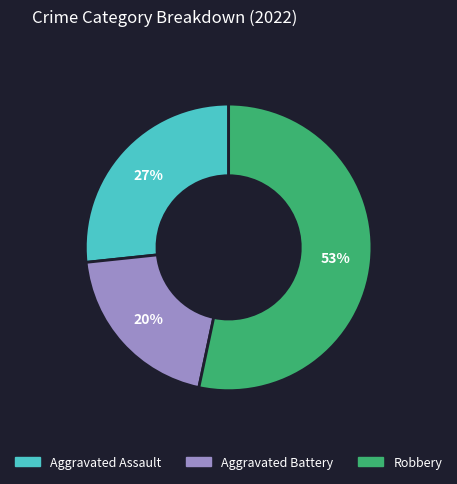

Does Robbery account for over 50% of the chart?

Yes